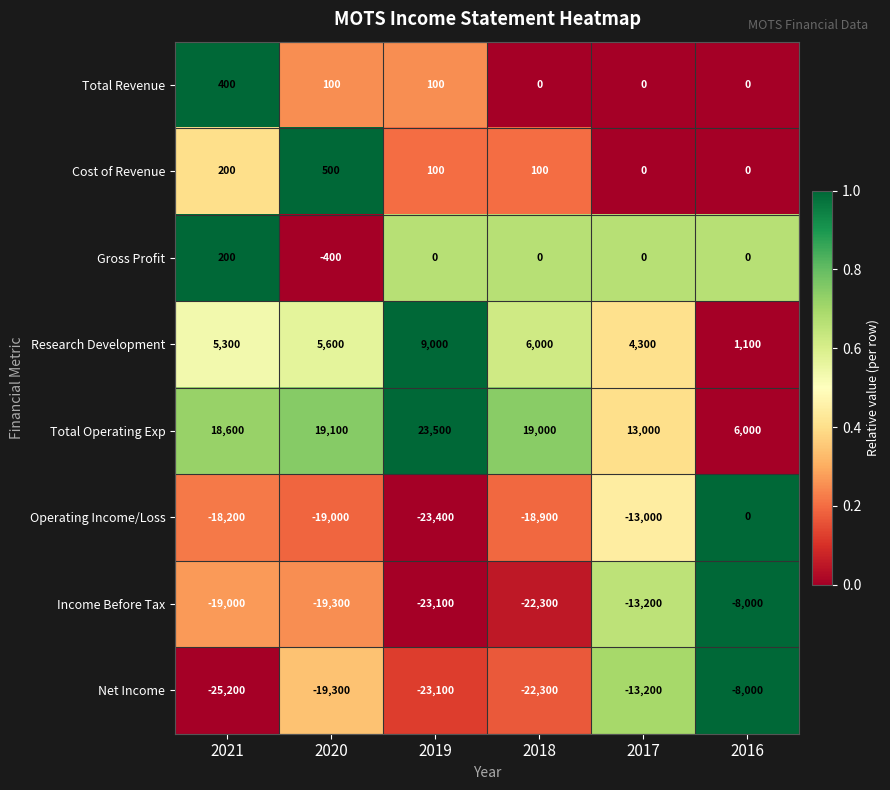

Where is Cost of Revenue nearest to the value 250?

2021